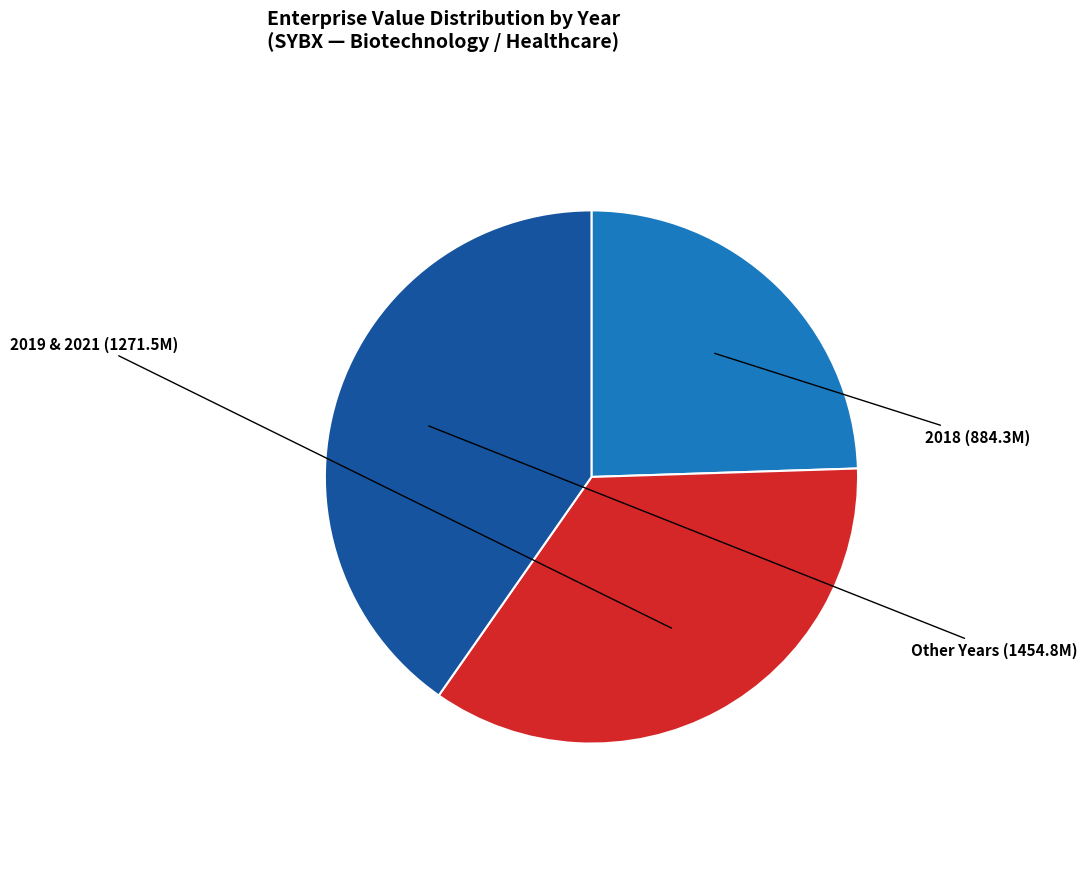

Does Other Years account for over 50% of the chart?

No